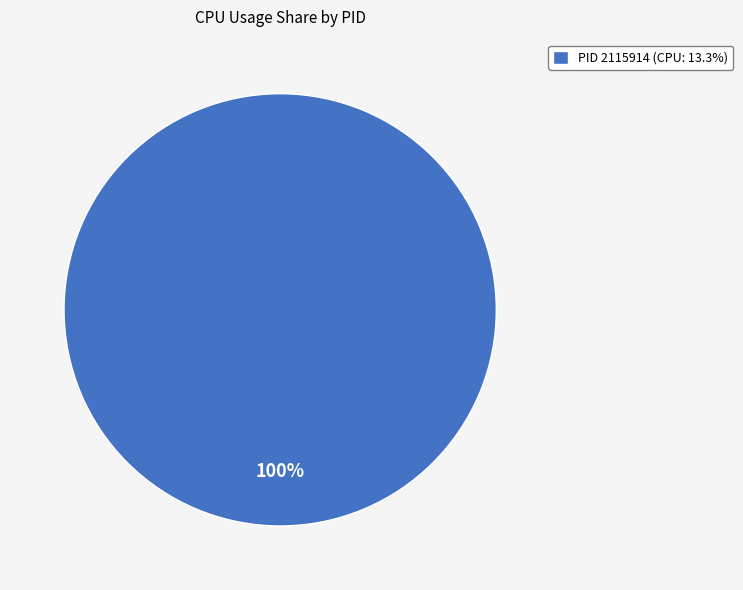

Is there a majority slice in this chart?

Yes